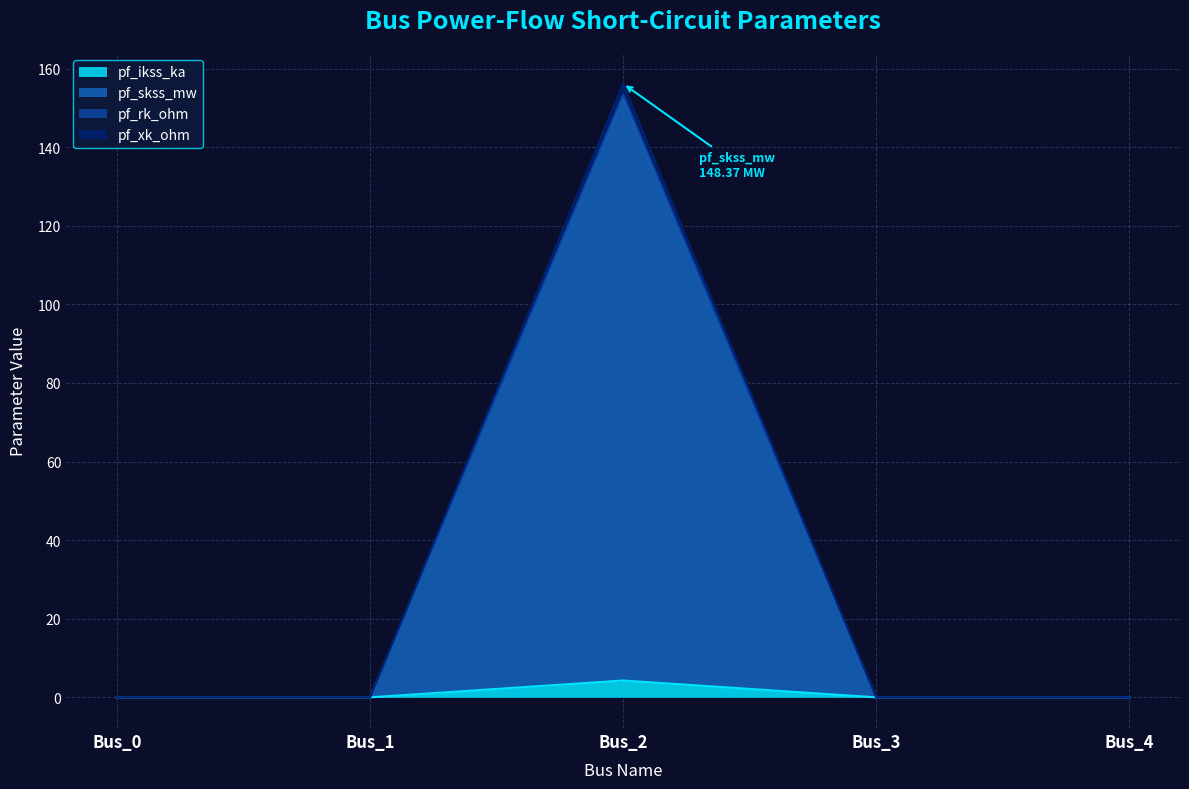

What is the difference between the maximum and second lowest values in the pf_rk_ohm series?

153.3